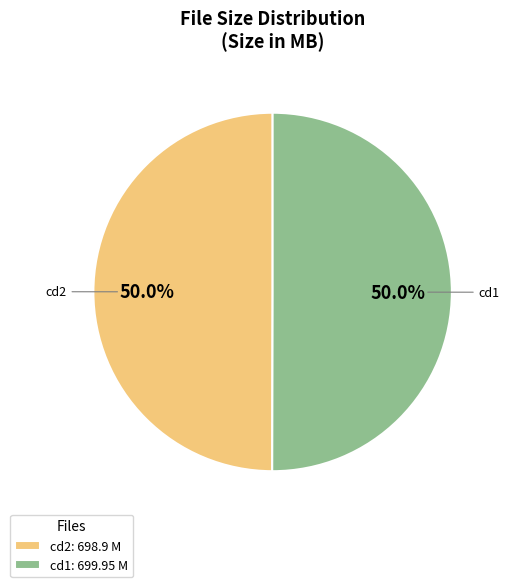

Approximately how many times larger is the value at cd1 compared to cd2?

1.0